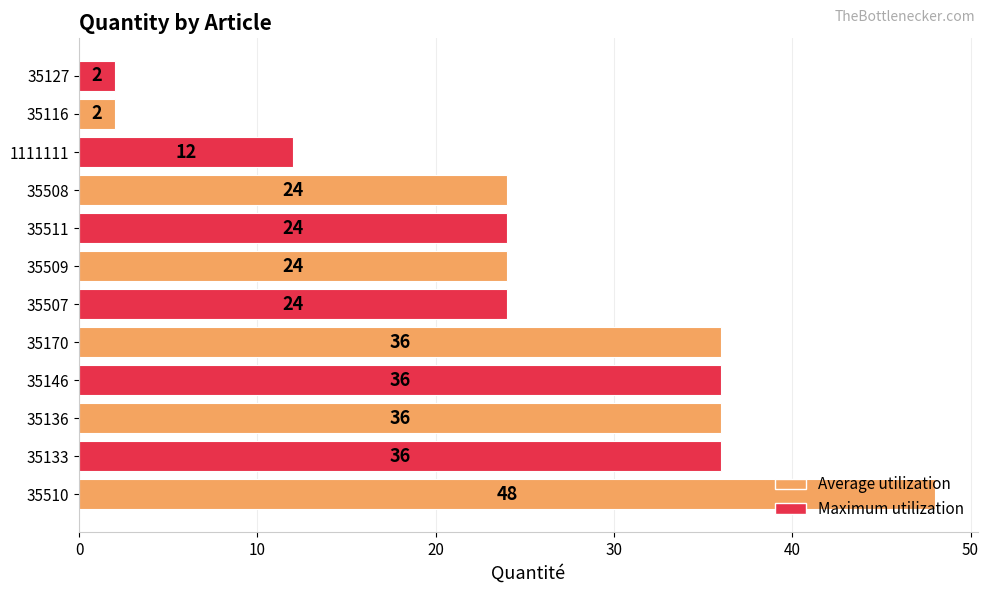

The value at 35116 is 2. True or false?

True